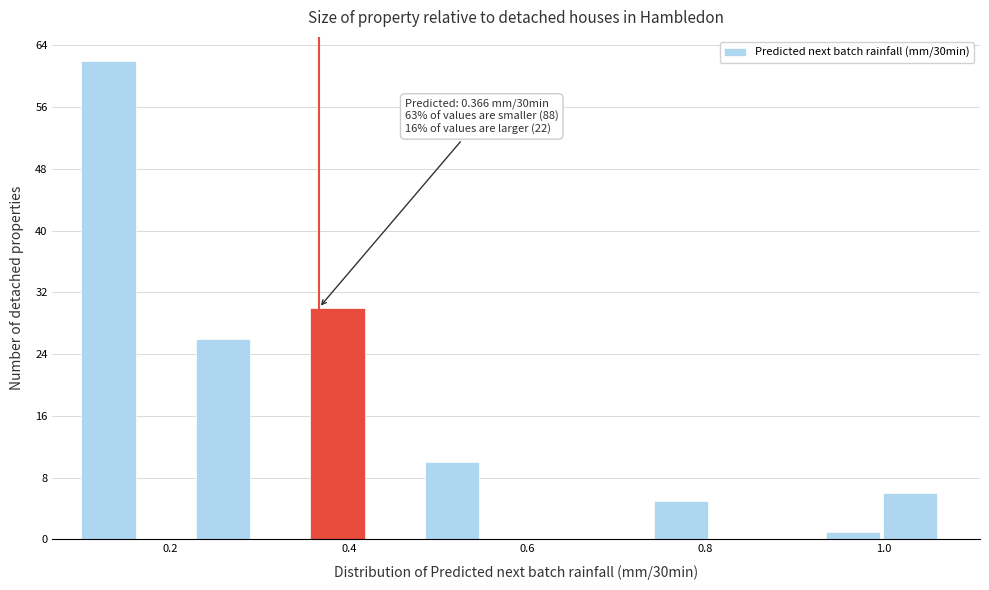

Read against the x-axis, roughly where is the centre of the tallest bar?

0.14